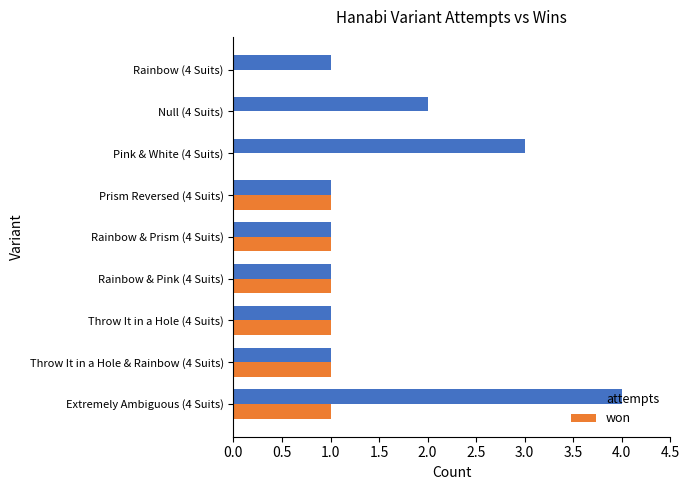

The value of attempts at Throw It in a Hole & Rainbow (4 Suits) is 1. True or false?

True